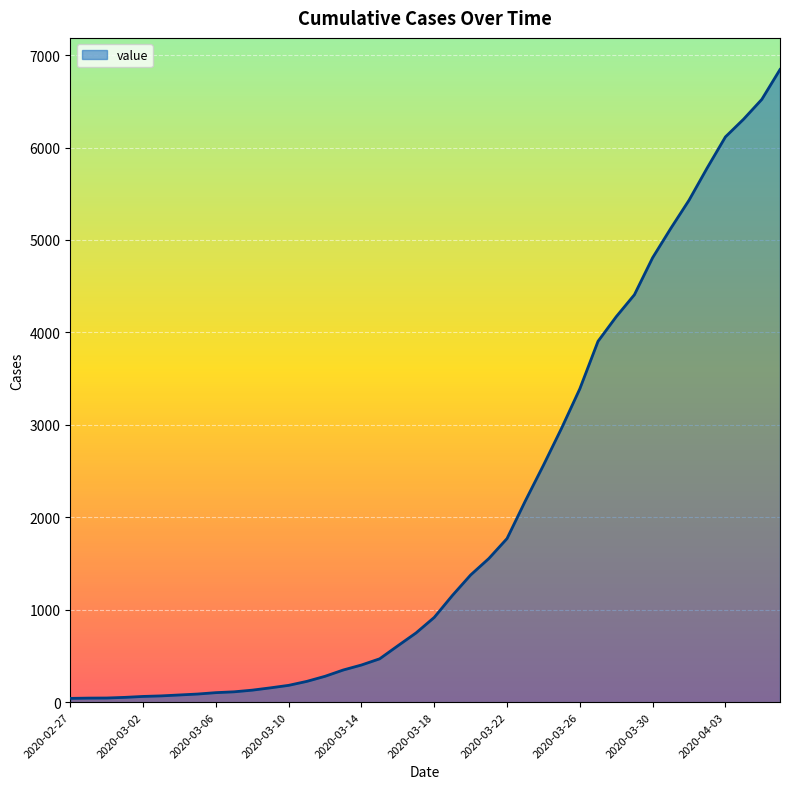

What is the maximum value shown in the chart?

6844